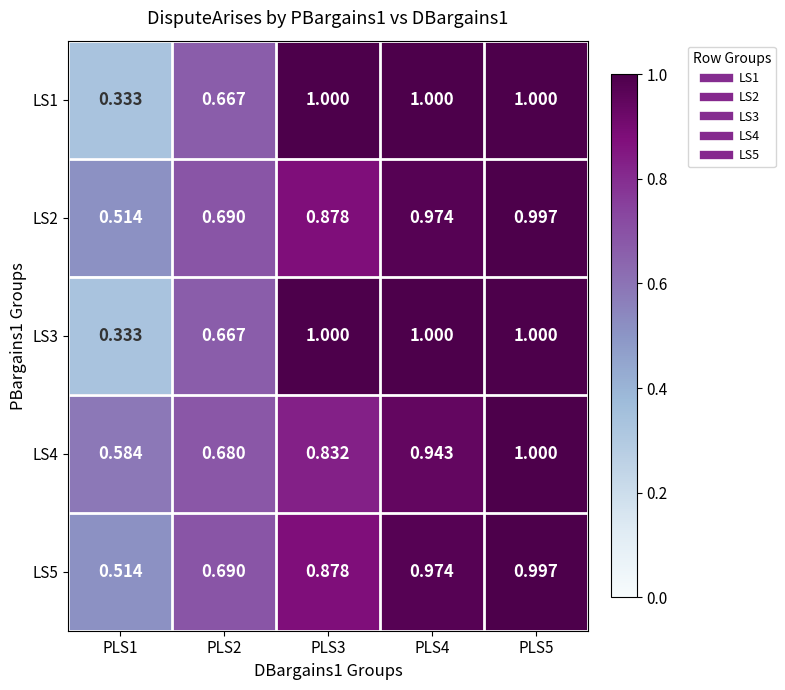

Is the value of LS1 at PLS4 greater than the value of LS5 at PLS2?

Yes